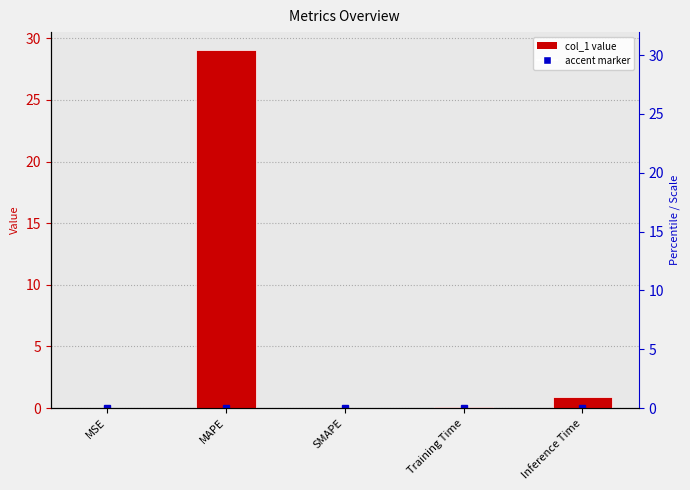

Which category has the highest value across all series?

MAPE